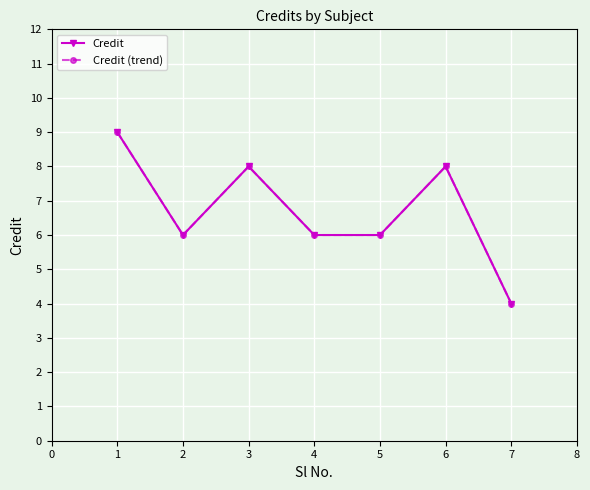

Is it true that Credit equals 2 at 2?

False